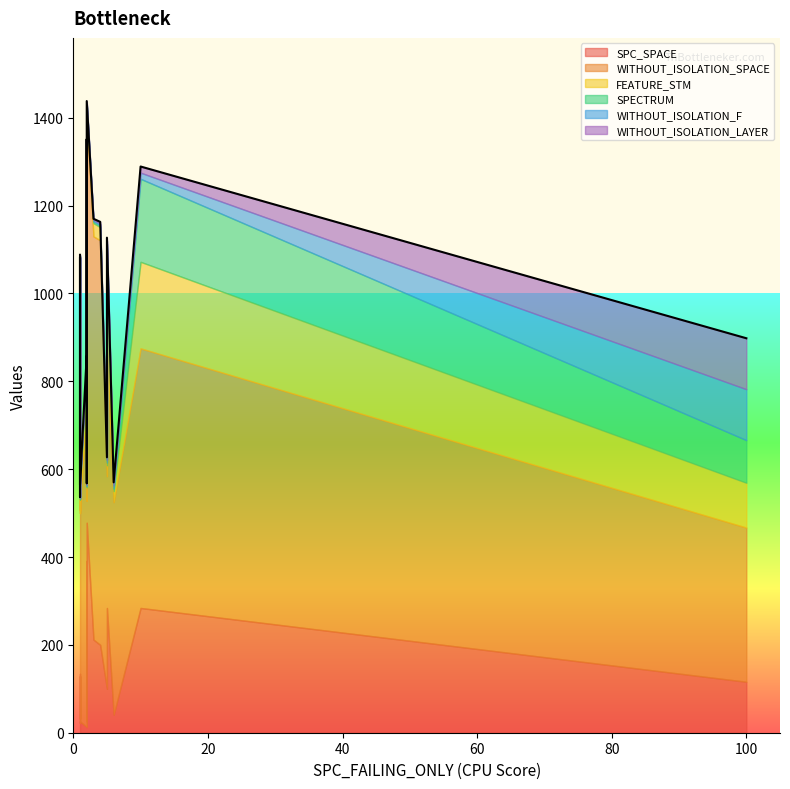

True or false: WITHOUT_ISOLATION_F and SPECTRUM cross at least once.

False